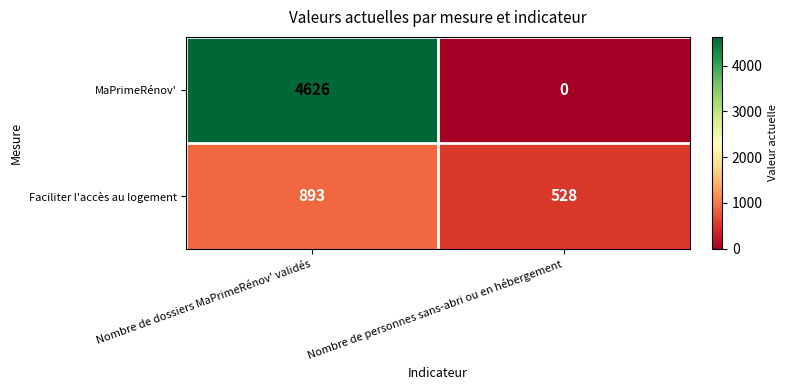

Which series has the widest spread of values?

MaPrimeRénov'